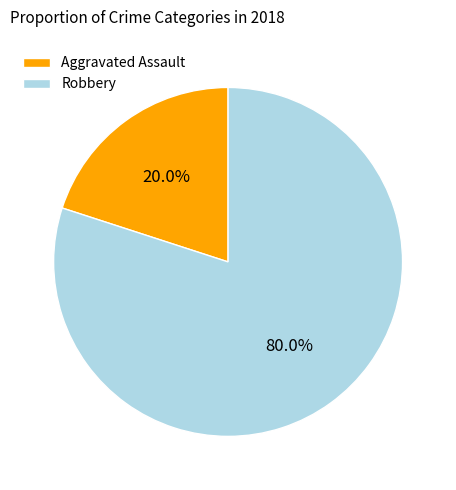

Does Robbery represent more than half of the total?

Yes